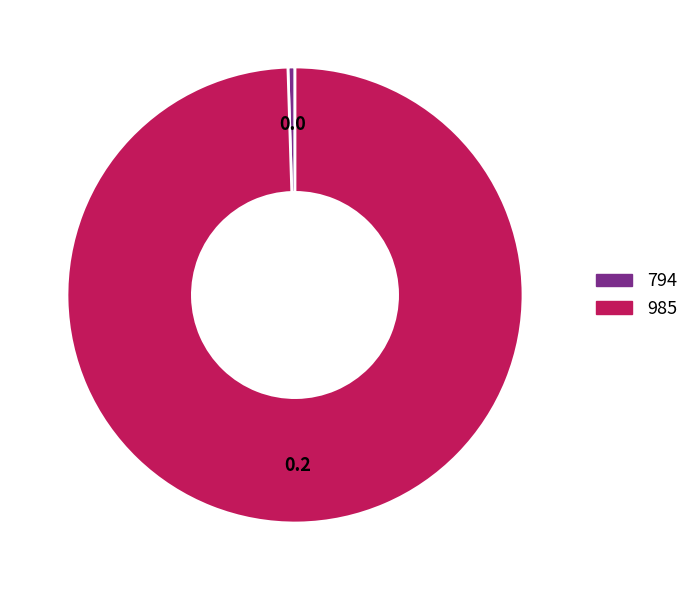

Combined, do 985 and 794 account for over 50%?

Yes